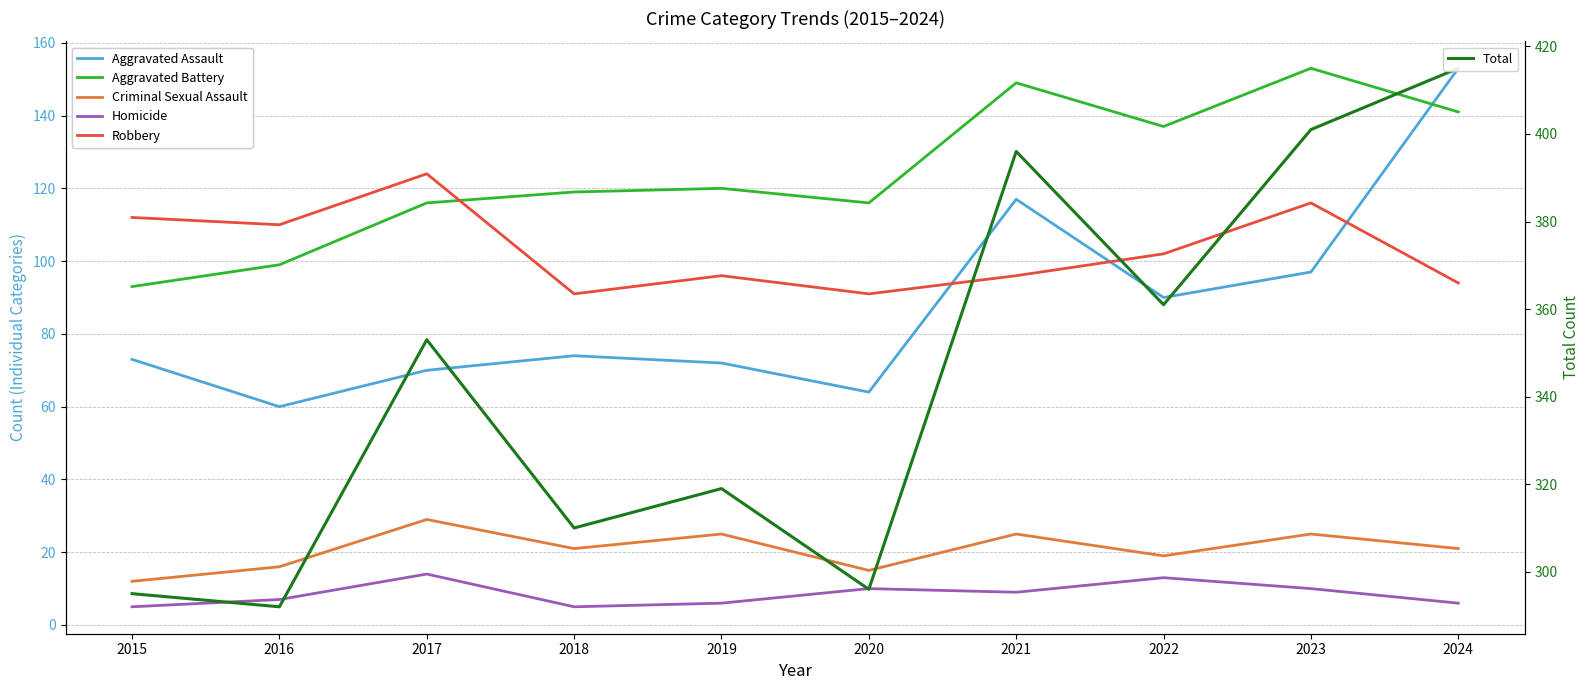

Is it true that Aggravated Battery equals 153 at 2023?

True